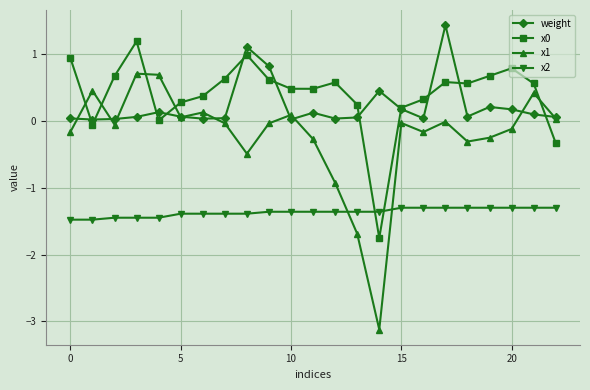

Does the chart have visible grid lines?

Yes